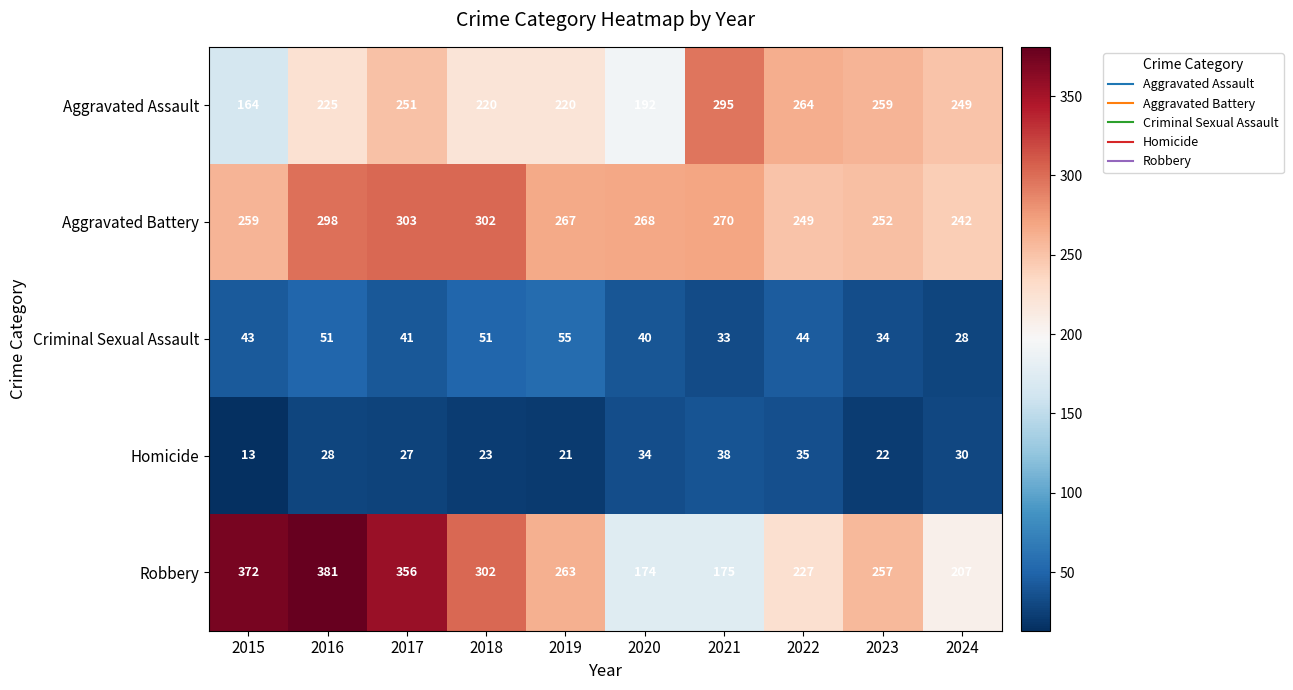

What is the difference between the highest and lowest values at 2020?

234